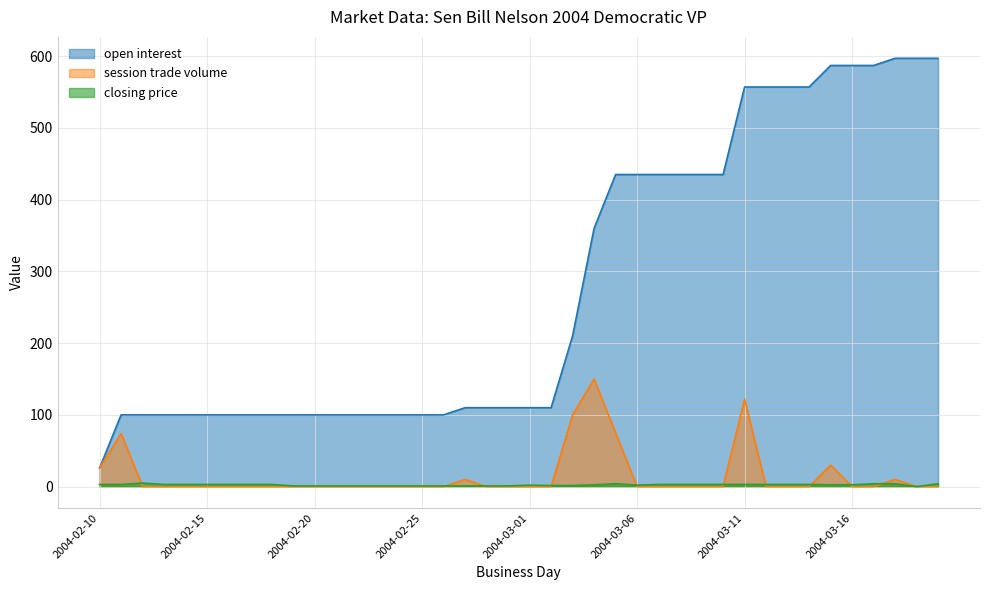

List the labels in order of session trade volume value, largest first.

2004-03-04, 2004-03-11, 2004-03-03, 2004-03-05, 2004-02-11, 2004-03-15, 2004-02-10, 2004-02-27, 2004-03-18, 2004-02-12, 2004-02-13, 2004-02-14, 2004-02-15, 2004-02-16, 2004-02-17, 2004-02-18, 2004-02-19, 2004-02-20, 2004-02-21, 2004-02-22, 2004-02-23, 2004-02-24, 2004-02-25, 2004-02-26, 2004-02-28, 2004-02-29, 2004-03-01, 2004-03-02, 2004-03-06, 2004-03-07, 2004-03-08, 2004-03-09, 2004-03-10, 2004-03-12, 2004-03-13, 2004-03-14, 2004-03-16, 2004-03-17, 2004-03-19, 2004-03-20